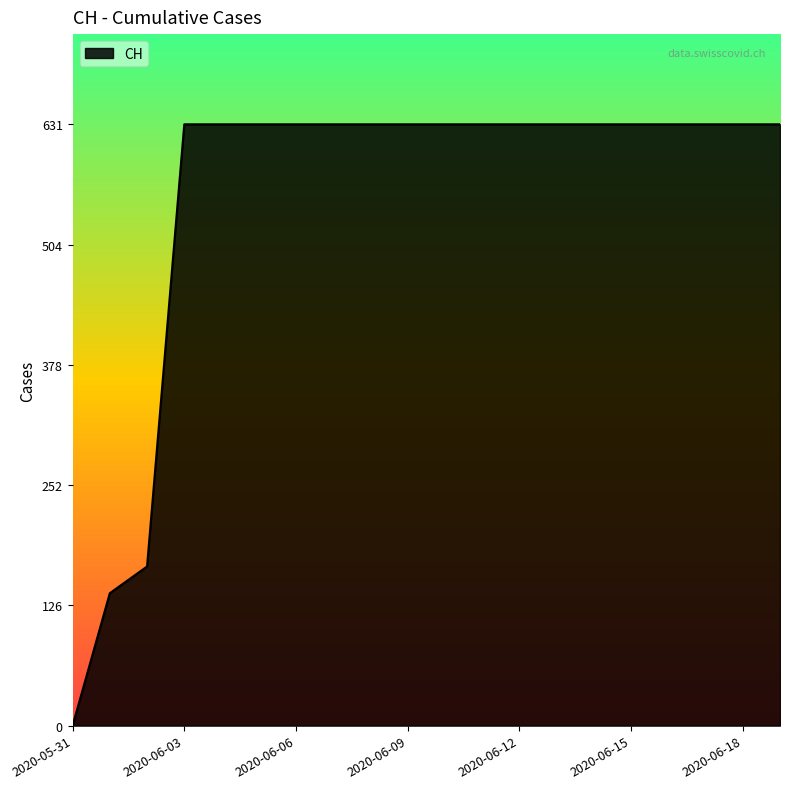

What is the difference between the maximum and minimum values?

631